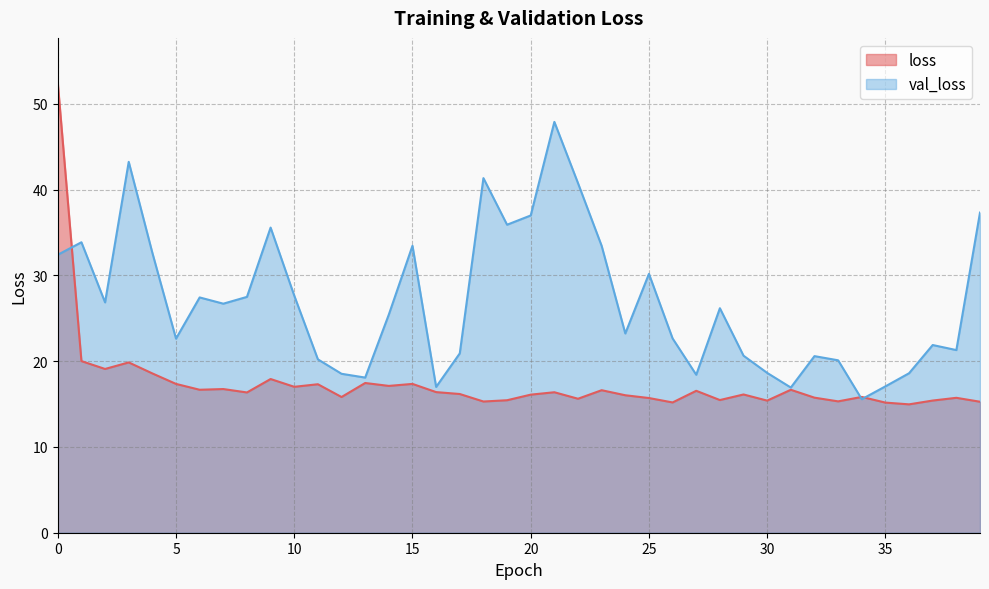

The value of val_loss at 12 is 27.4. True or false?

False